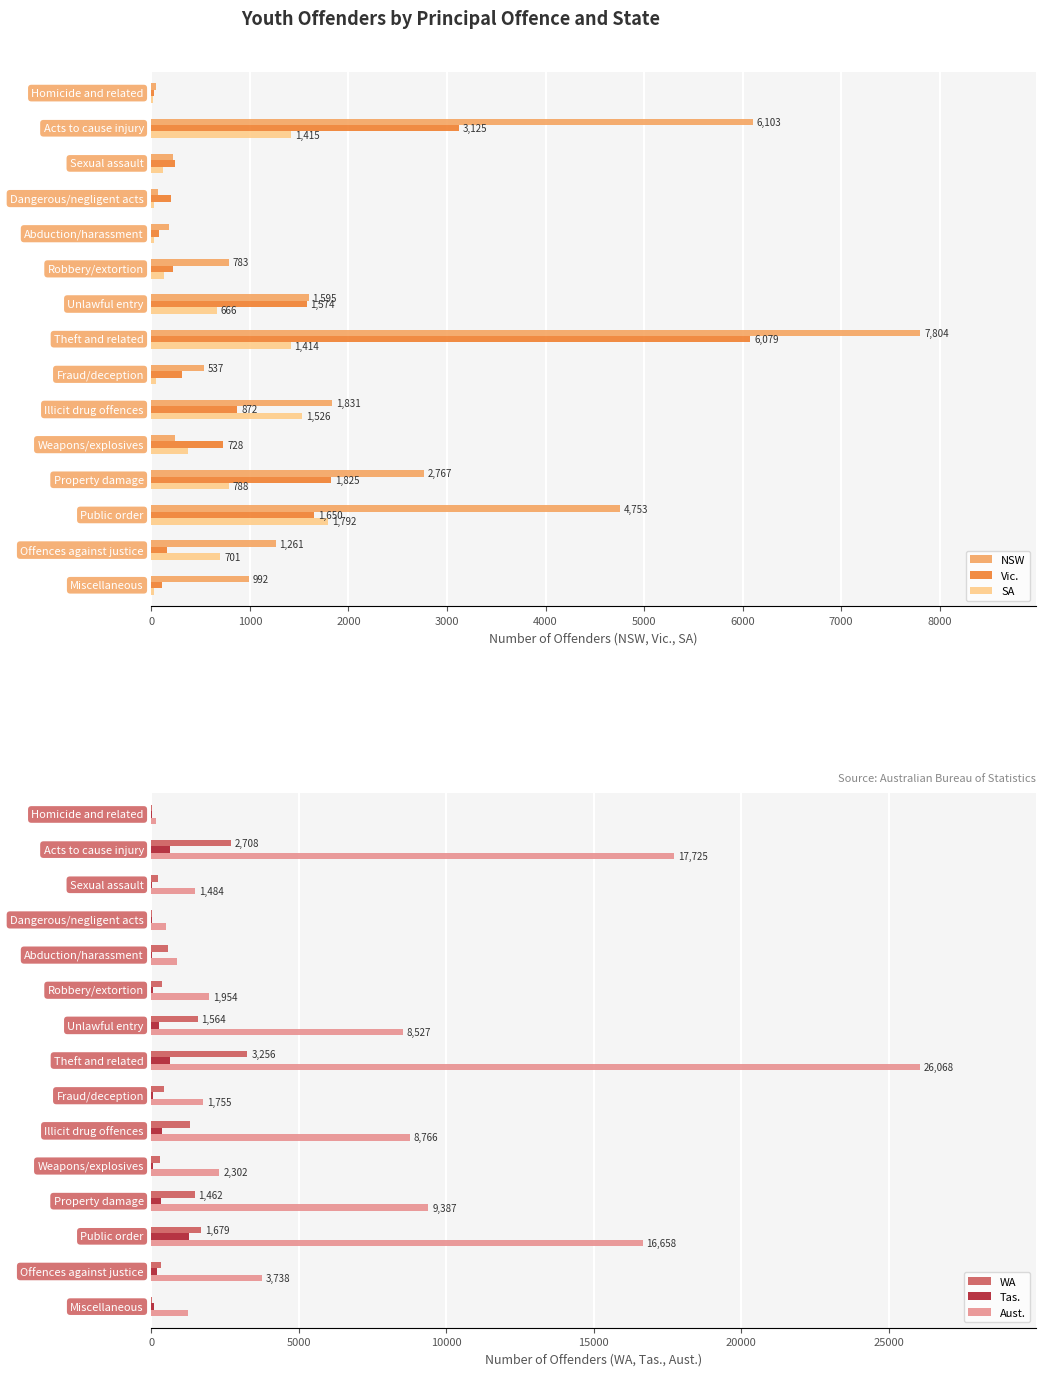

What is the highest value of the Vic. series?

6079